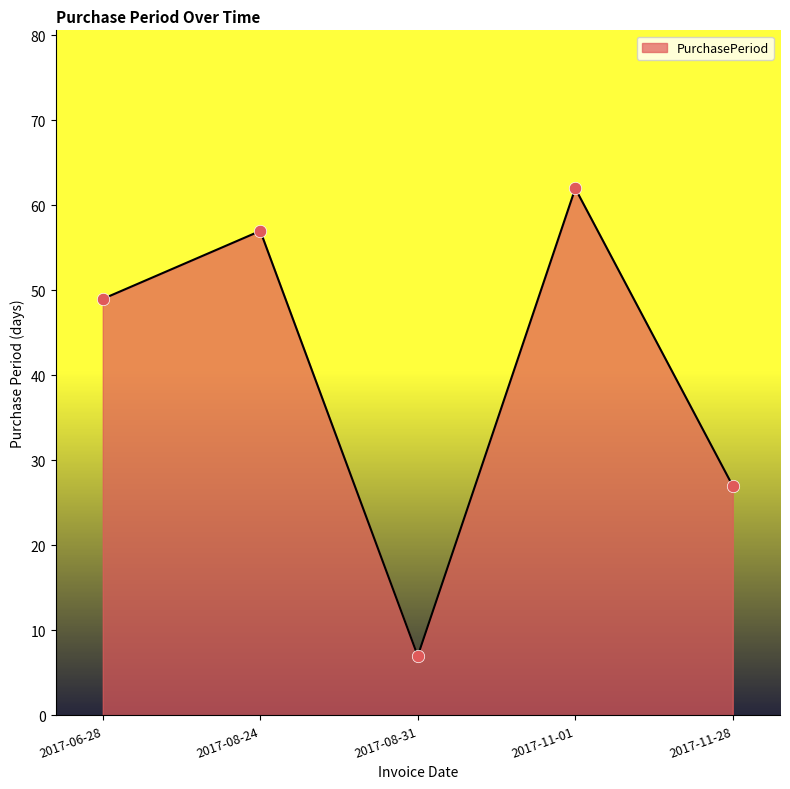

What is the ratio of the value at 2017-11-28 to the value at 2017-06-28?

0.6